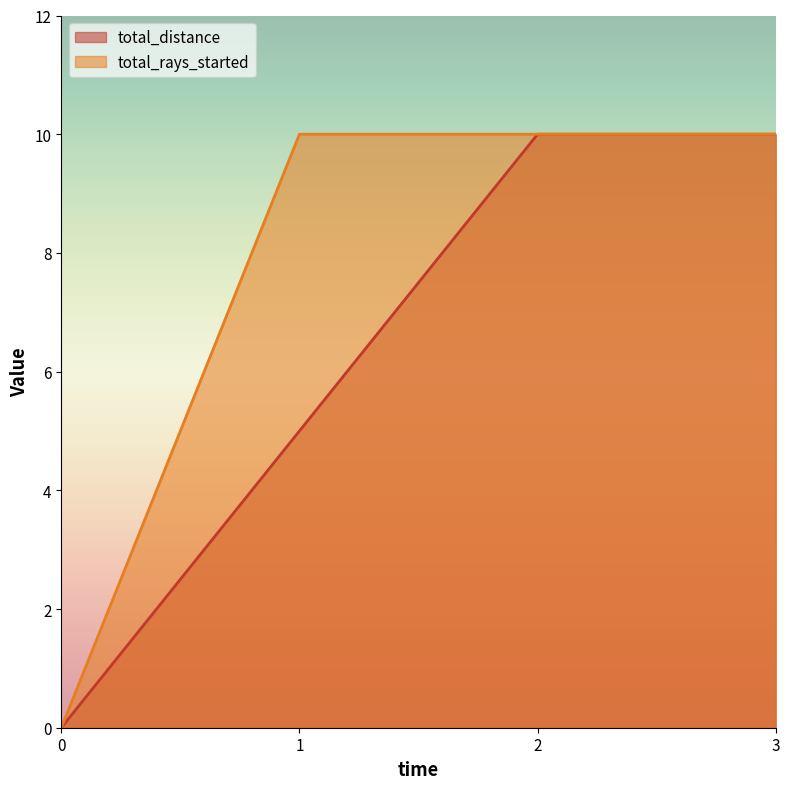

What is the sum of all total_distance values?

25